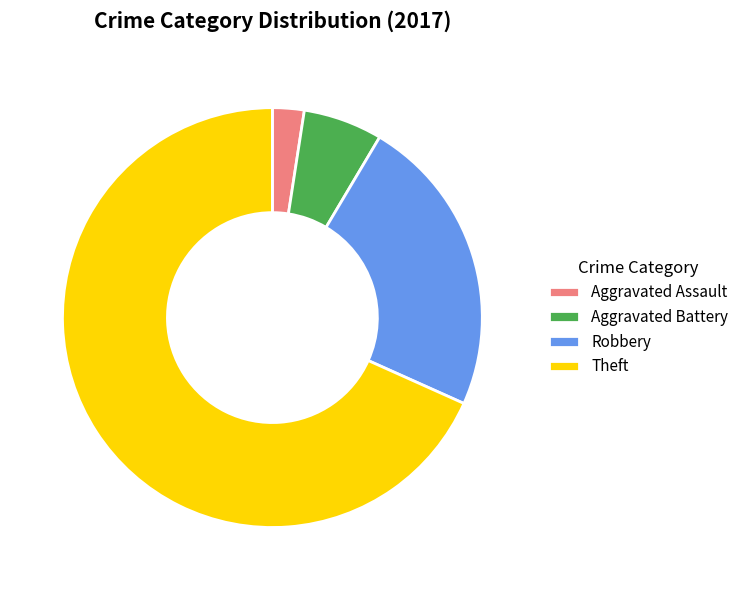

True or false: Aggravated Assault accounts for 2% of the total.

True